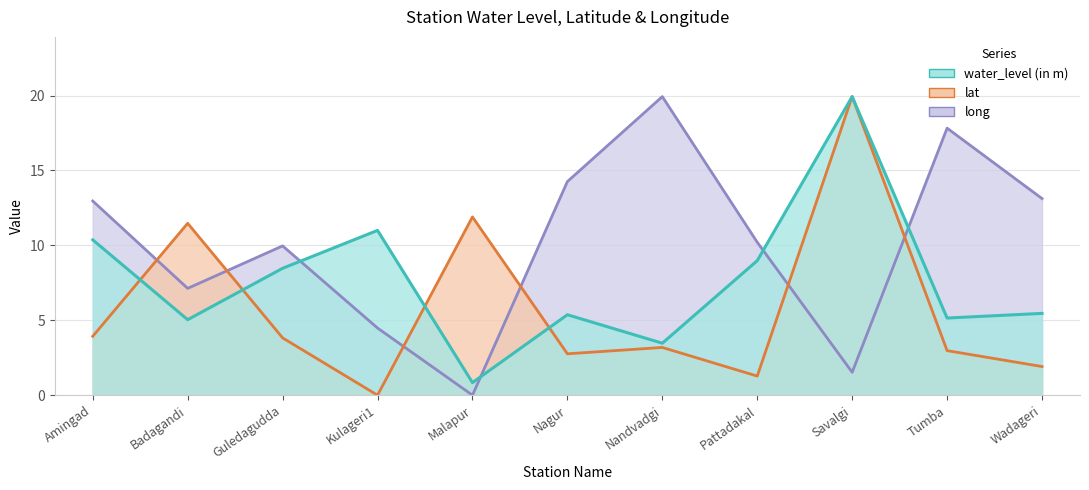

Where do long and lat first cross each other?

Amingad and Badagandi